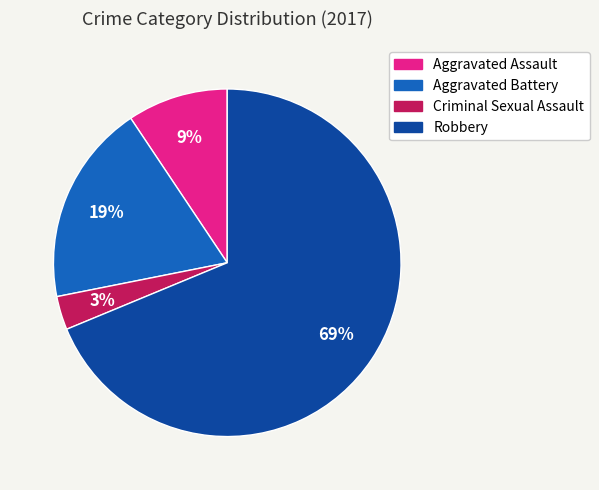

Which slice is the smallest?

Criminal Sexual Assault